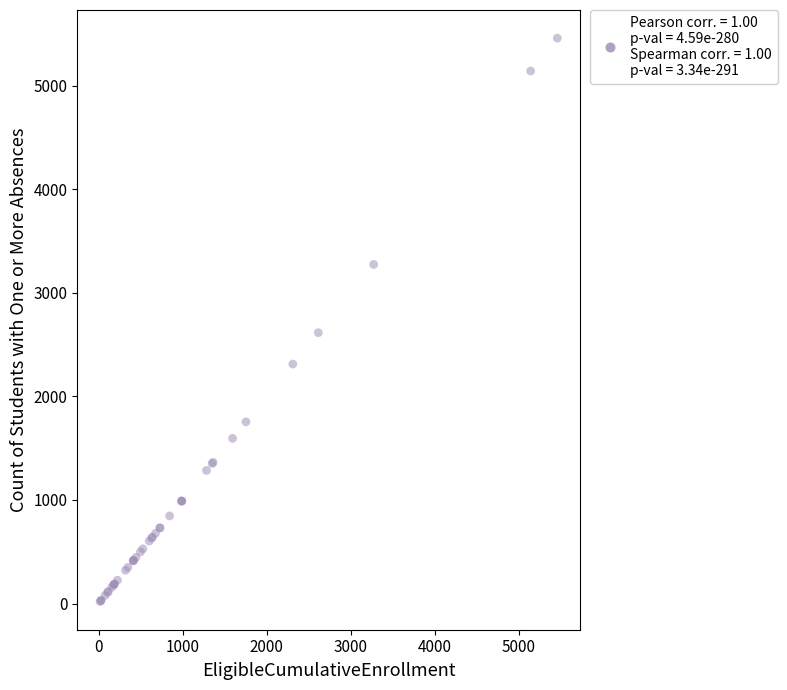

What Y value in the scatter plot is closest to 2739?

2615